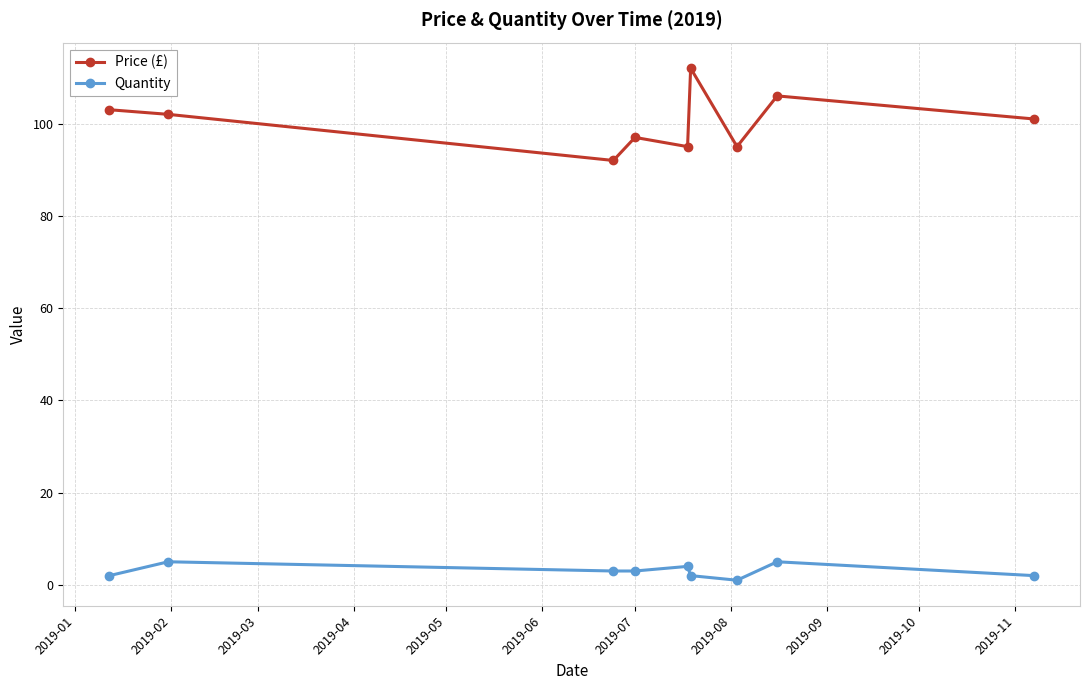

Reading right to left, transcribe all the data shown in this chart.

Price (£): 101	106	95	112	95	97	92	102	103
Quantity: 2	5	1	2	4	3	3	5	2